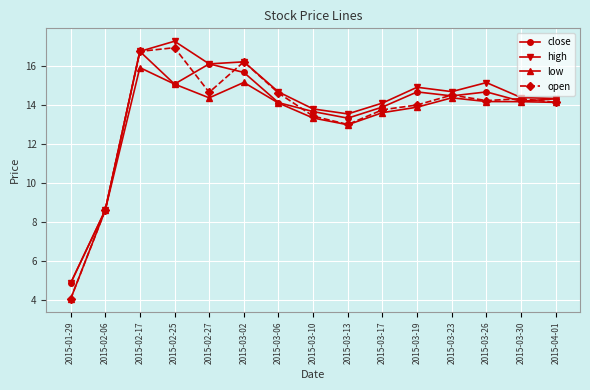

Which series has the widest spread of values?

open